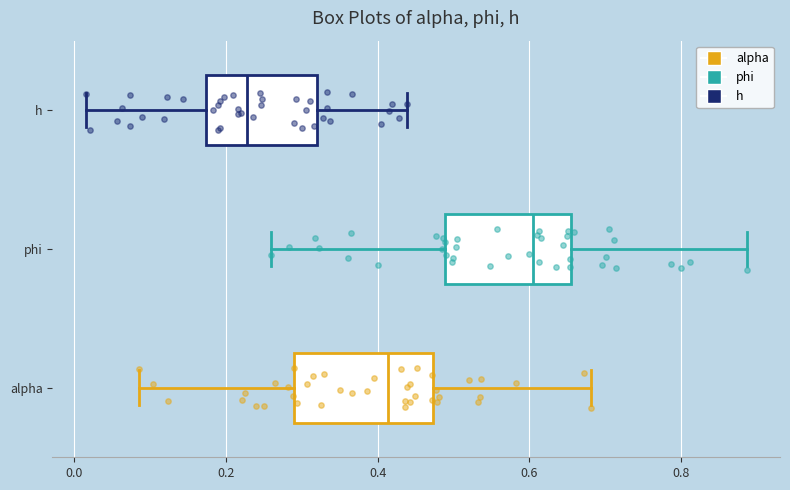

Where is the left edge of the box for phi on the x-axis? The values are not printed on the chart, so give them approximately, as read against the axis.

0.48